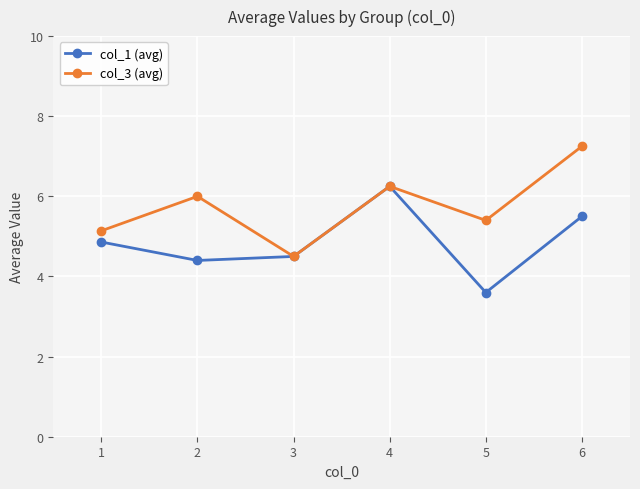

At which label does col_1 (avg) first exceed 4?

1